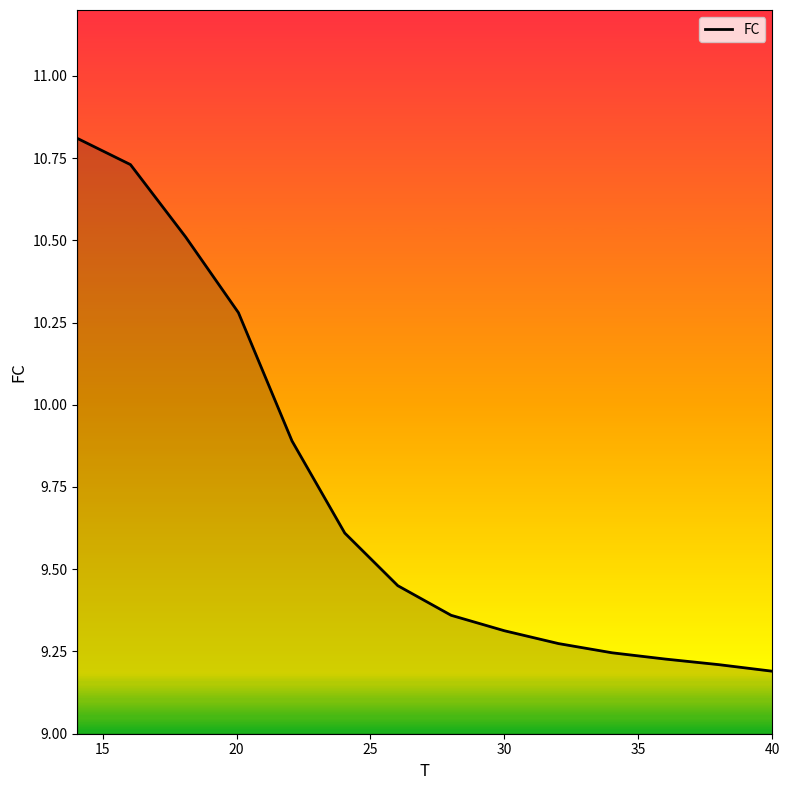

What is the greatest value displayed?

10.8